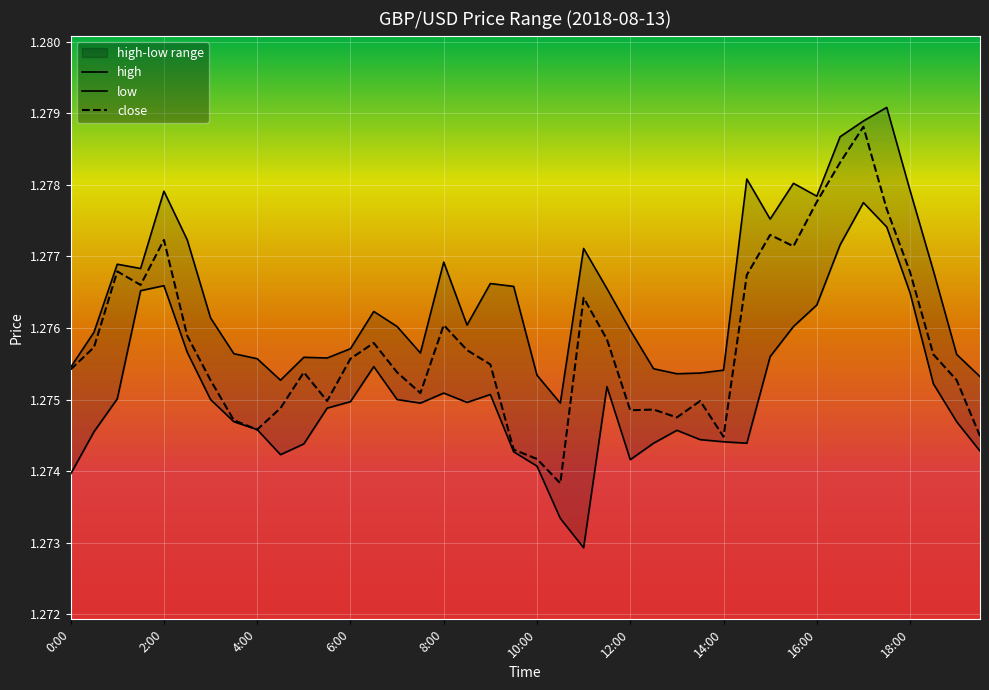

Which series has the widest spread of values?

close